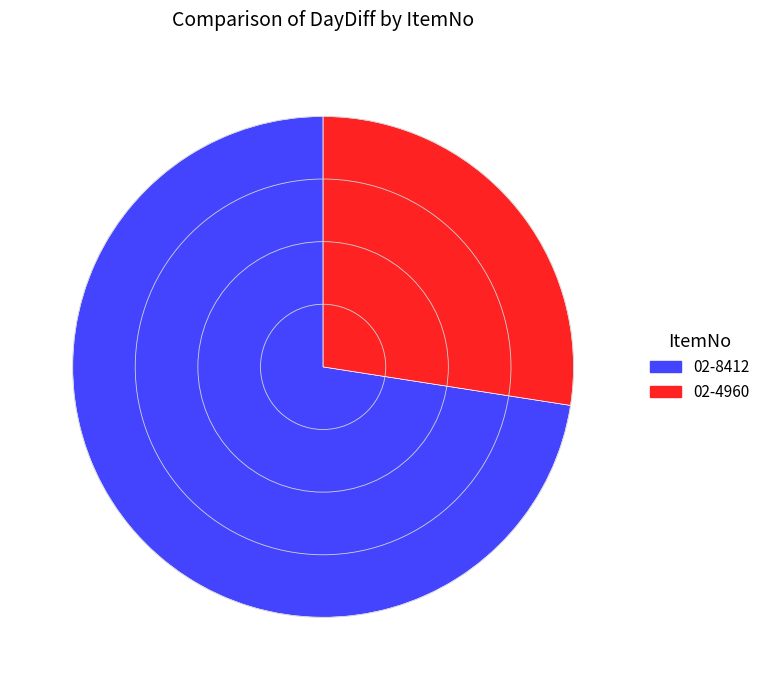

The 02-8412 slice represents 67% of the pie. True or false?

False